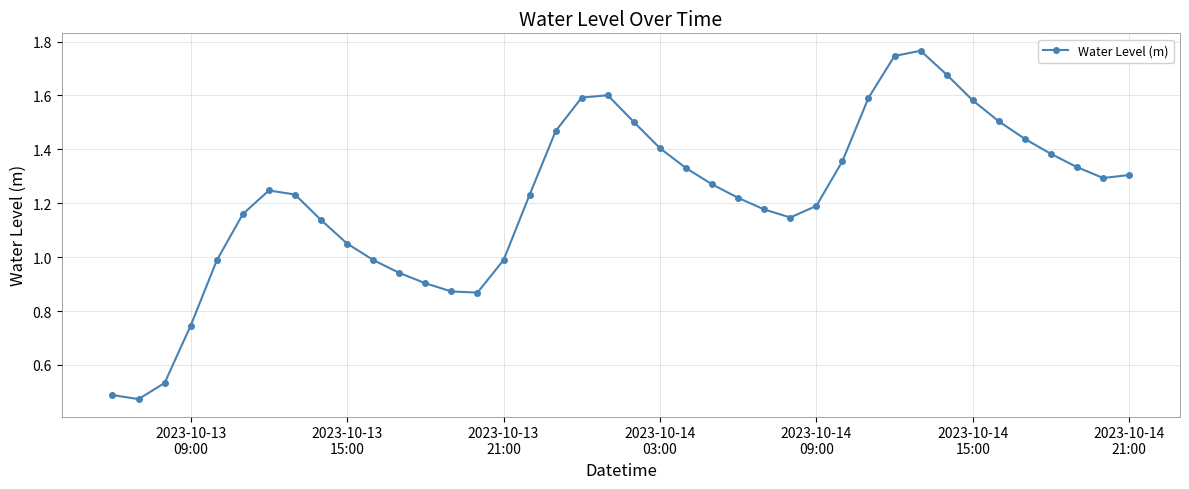

How many series are shown in this chart?

1